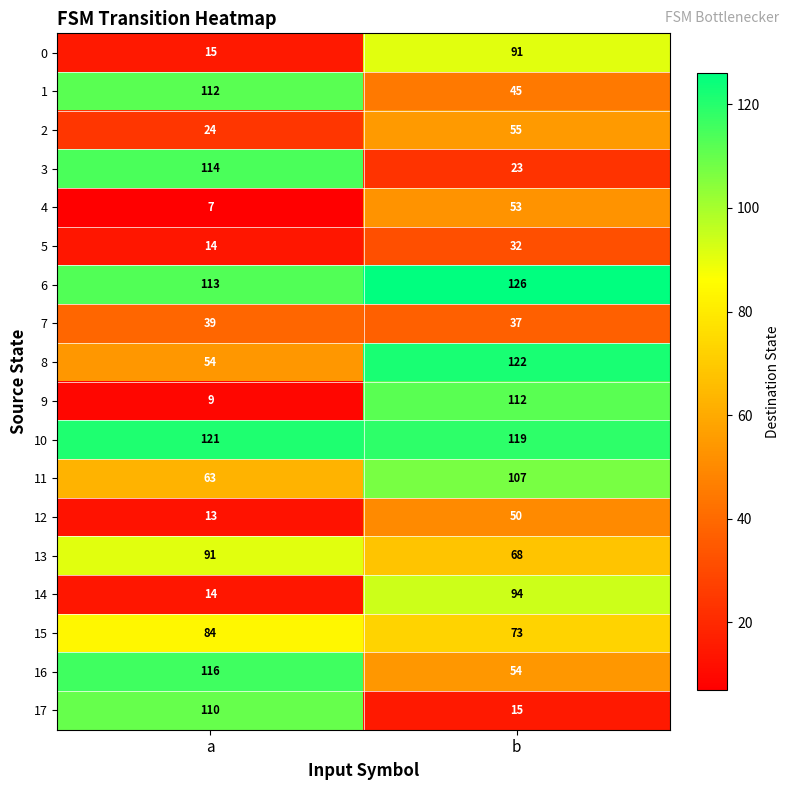

Read the 6 value at a.

113